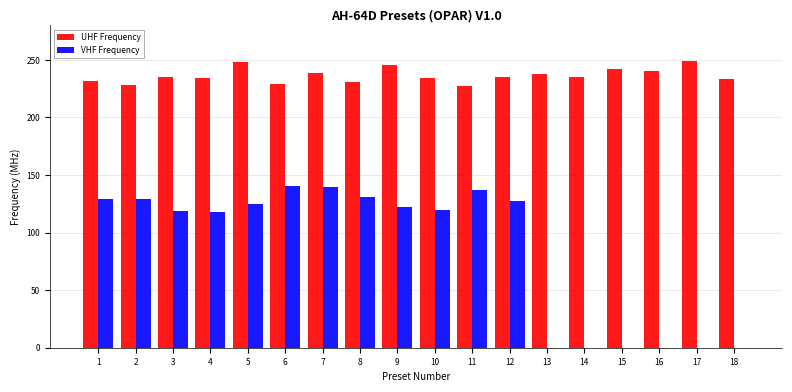

What is the total value across all series at 2?

357.2